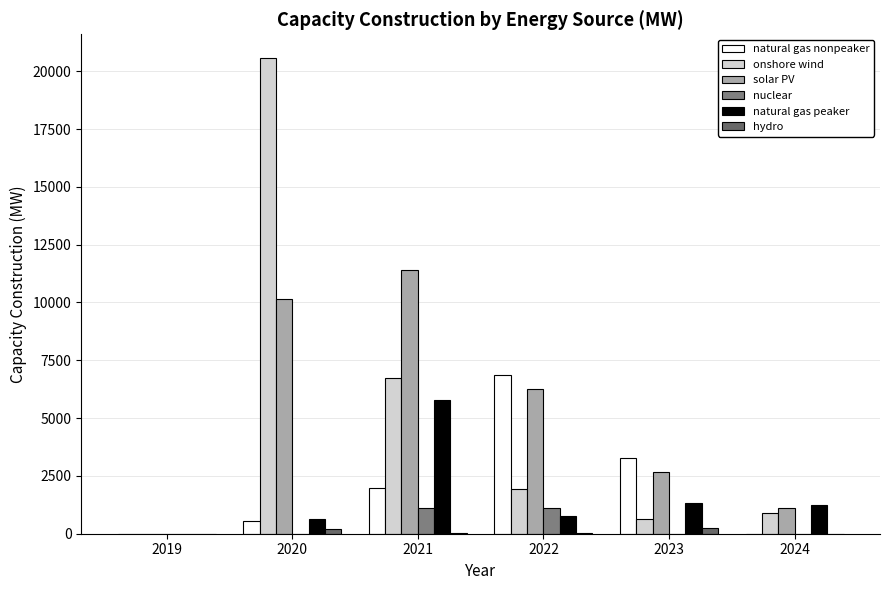

What is the value of the onshore wind bar at the 4th from the left?

1946.0